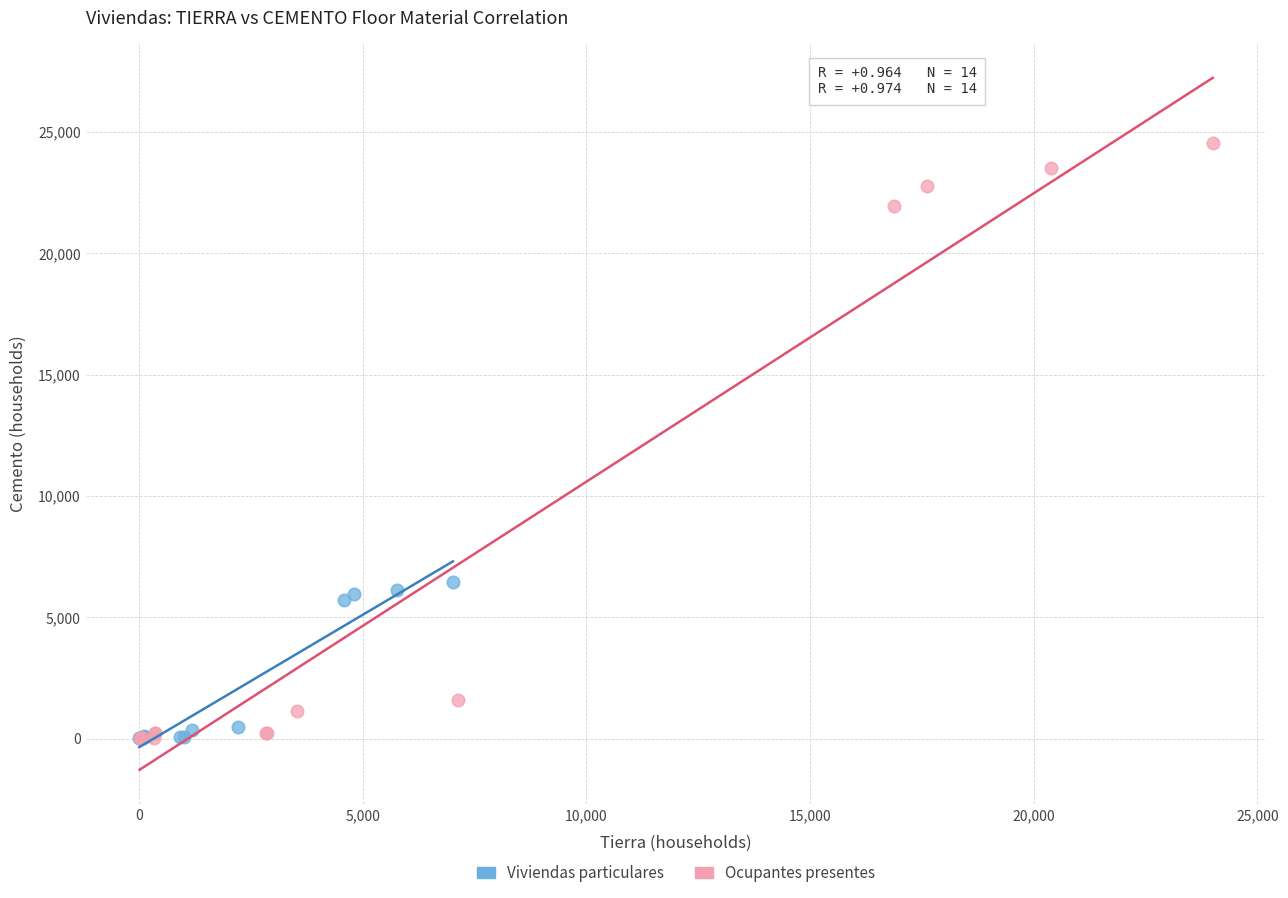

Which series reaches the maximum Y coordinate?

Ocupantes presentes